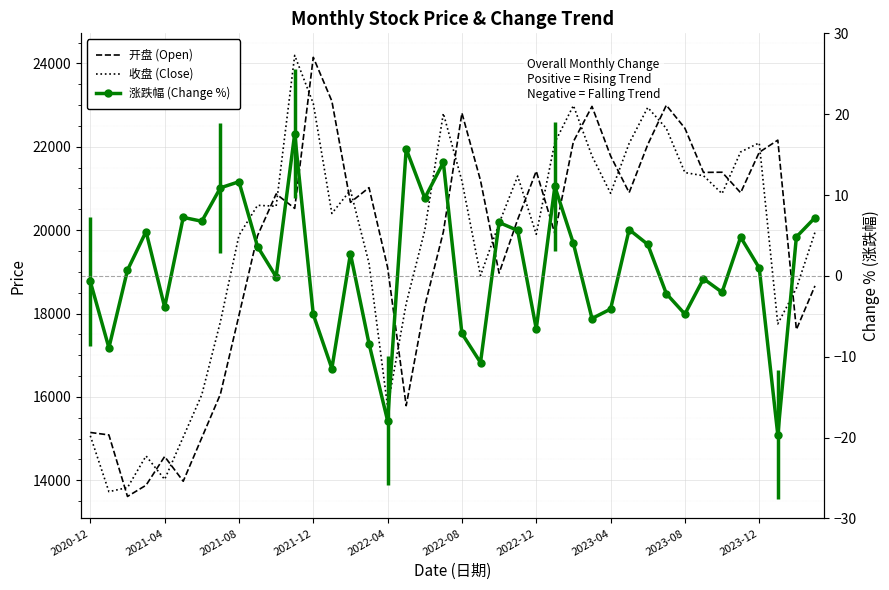

True or false: 收盘 (Close) has a value of 18607.0 at 38.

True